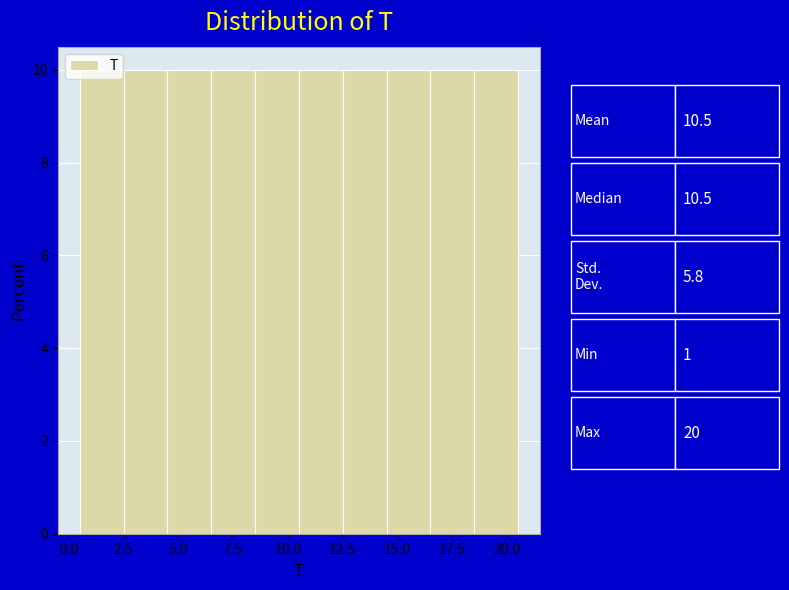

Reading left to right, list every bar in this chart as the range it spans on the x-axis followed by its height. The values are not printed on the chart, so give them approximately, as read against the axis.

0.5 to 2.5: 10
2.5 to 4.5: 10
4.5 to 6.5: 10
6.5 to 8.5: 10
8.5 to 10.5: 10
10.5 to 12.5: 10
12.5 to 14.5: 10
14.5 to 16.5: 10
16.5 to 18.5: 10
18.5 to 20.5: 10